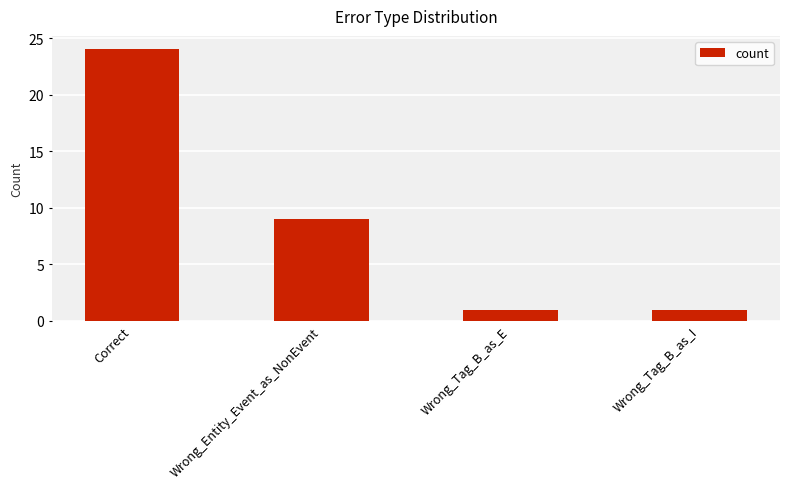

What position from the right is Wrong_Entity_Event_as_NonEvent?

3